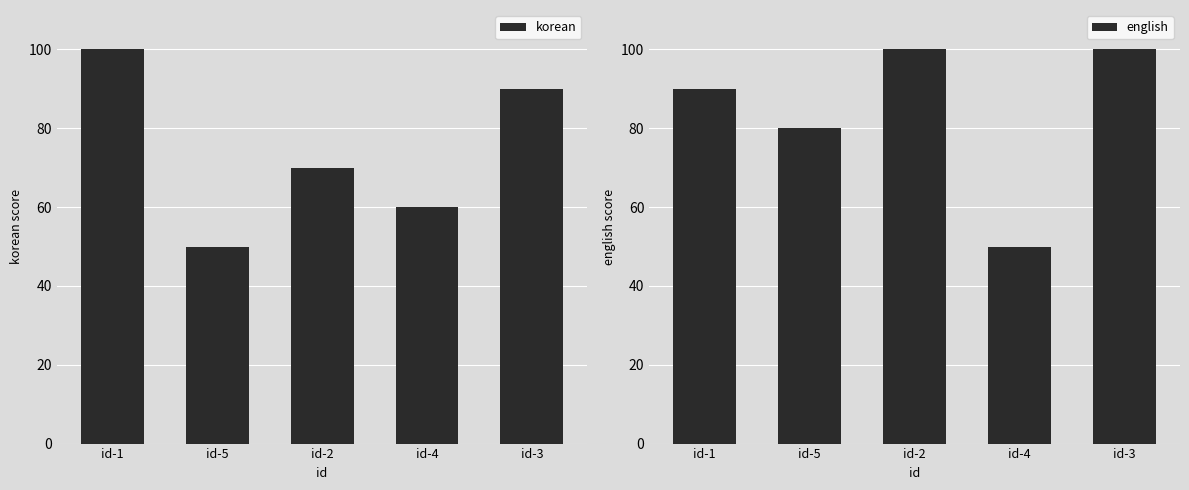

How many data points does each series have?

5